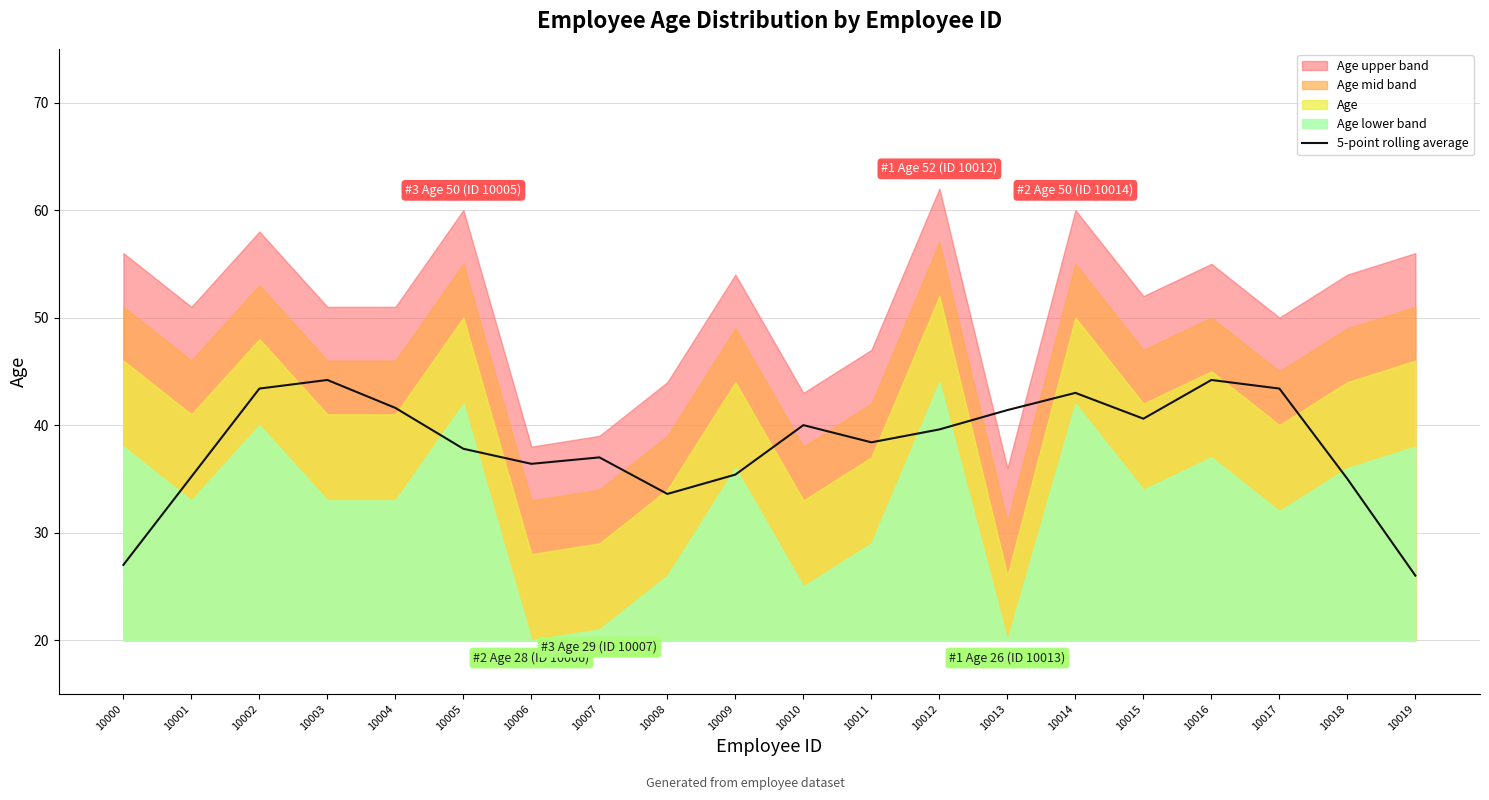

Is it true that the value at 10012 is 39.6?

True